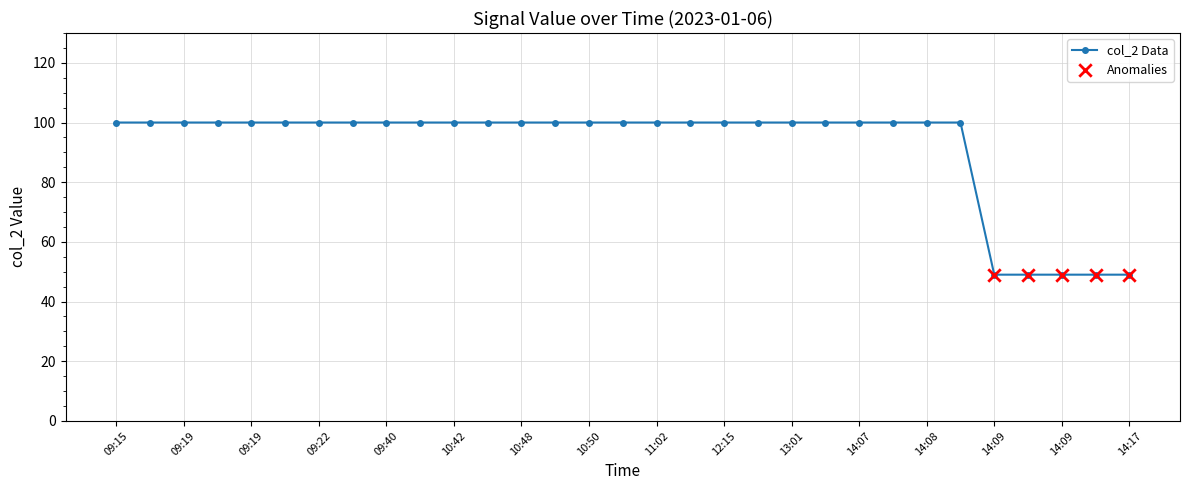

What is the difference between the maximum and minimum values?

51